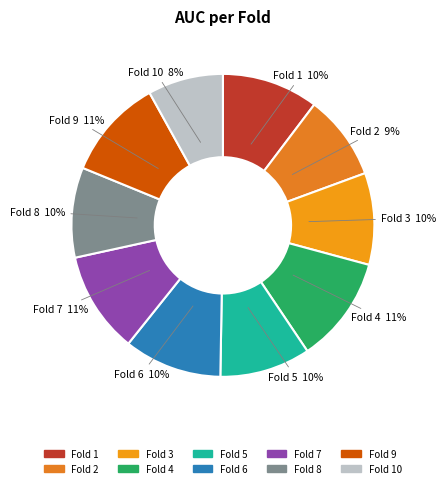

Which category has the smallest portion of the pie?

Fold 10